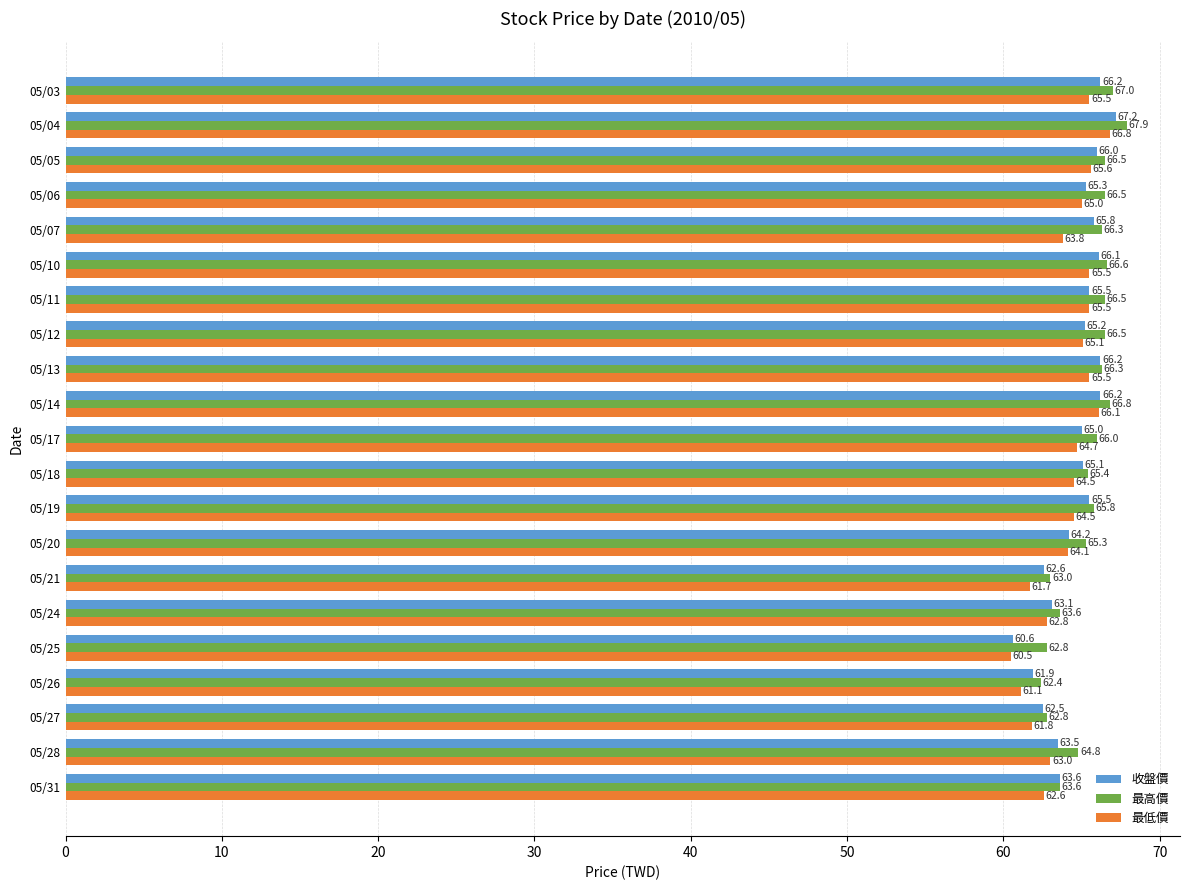

What is the sum of all 最高價 values?

1372.4